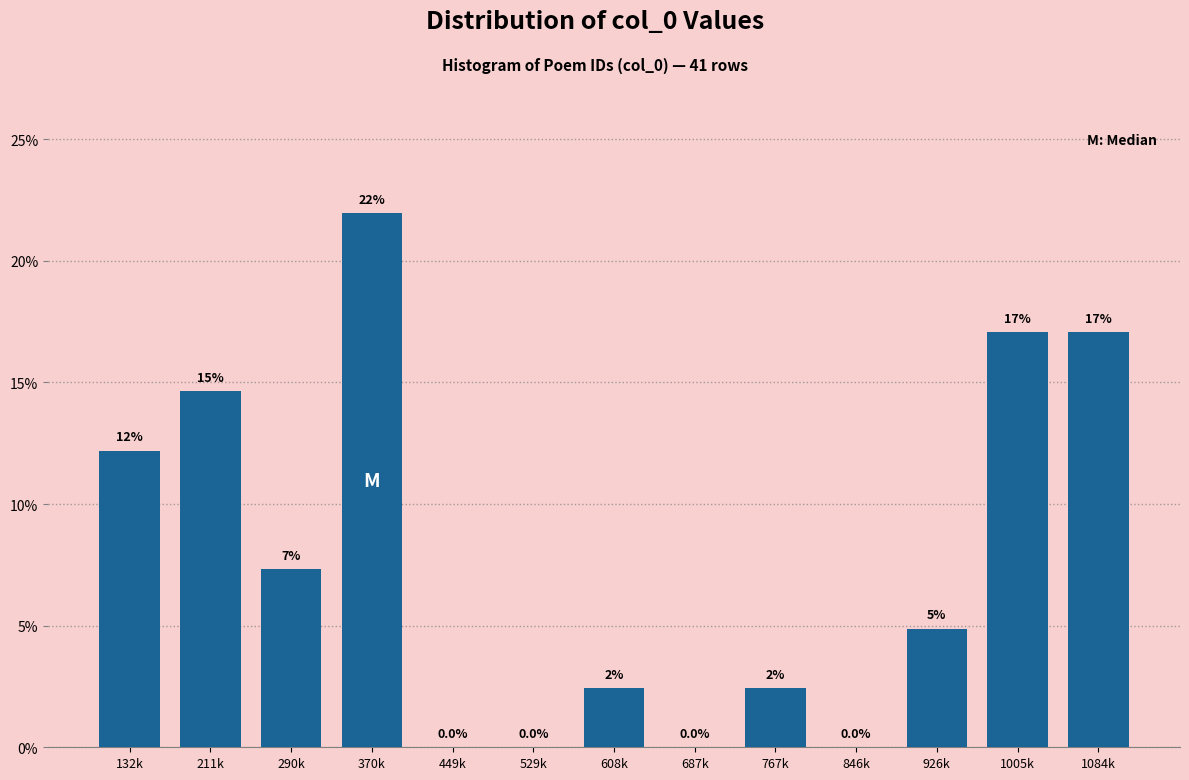

What is the greatest value displayed?

22.0